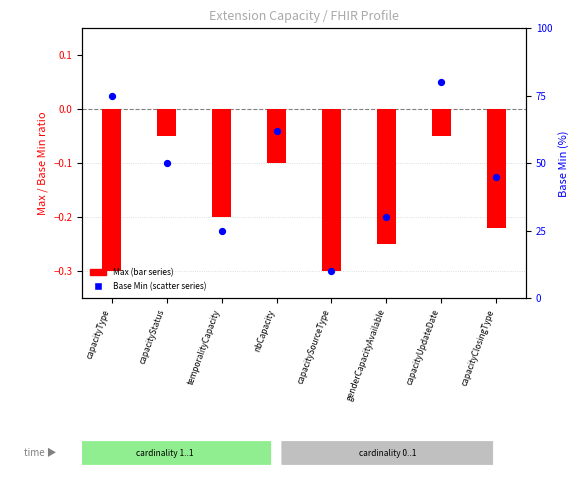

Which series has the widest spread of Y values?

Base Min (scatter series)